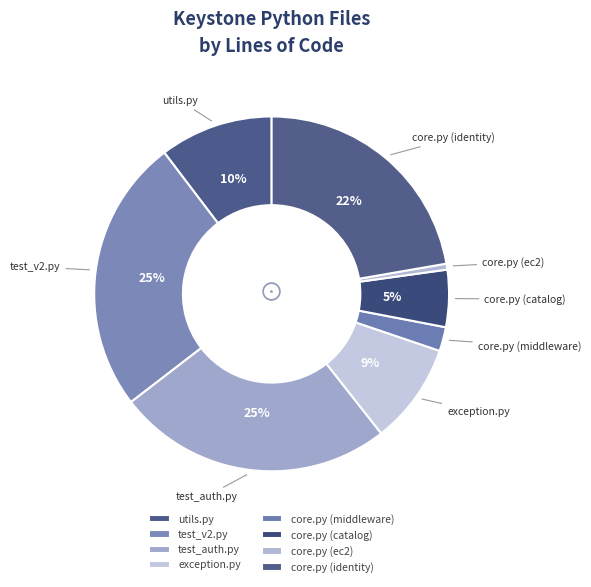

To the nearest percent, what percentage of the pie is core.py (middleware)?

2%